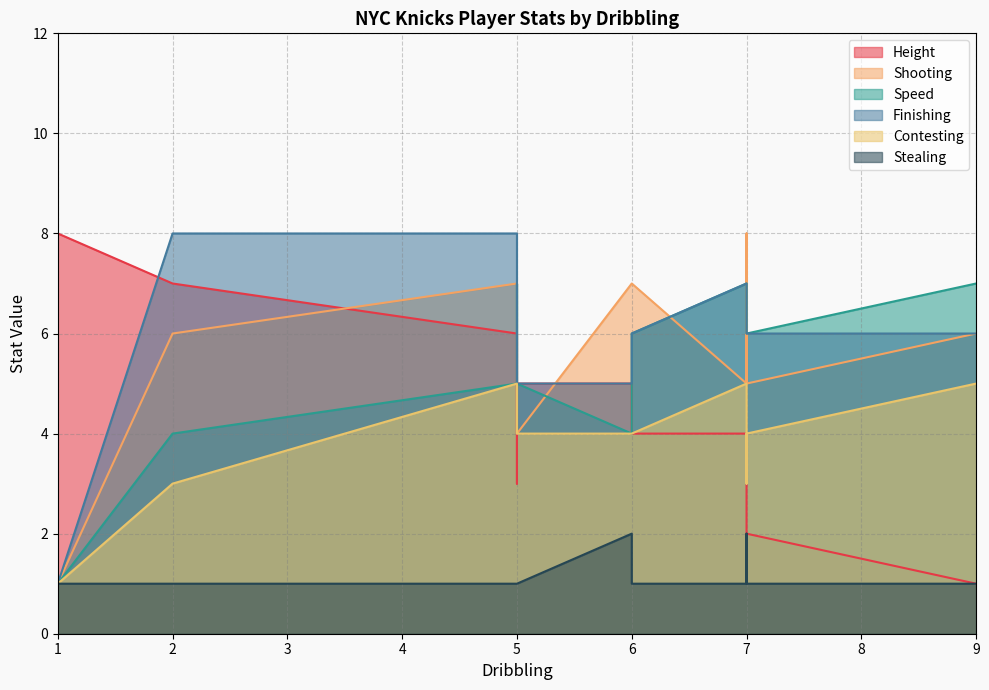

The value of Finishing at 1 is 2. True or false?

False